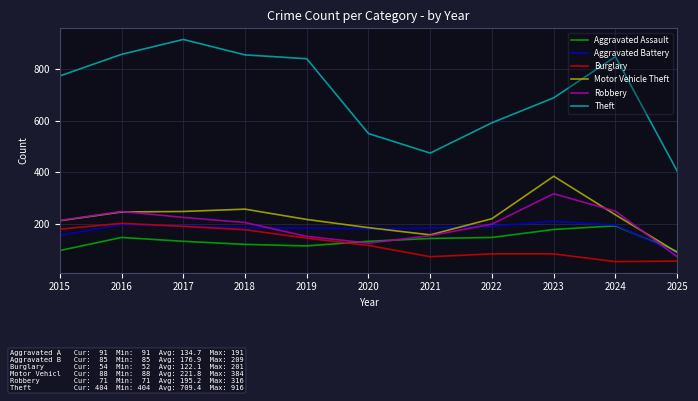

What are all the series names shown in the legend?

Aggravated Assault, Aggravated Battery, Burglary, Motor Vehicle Theft, Robbery, Theft